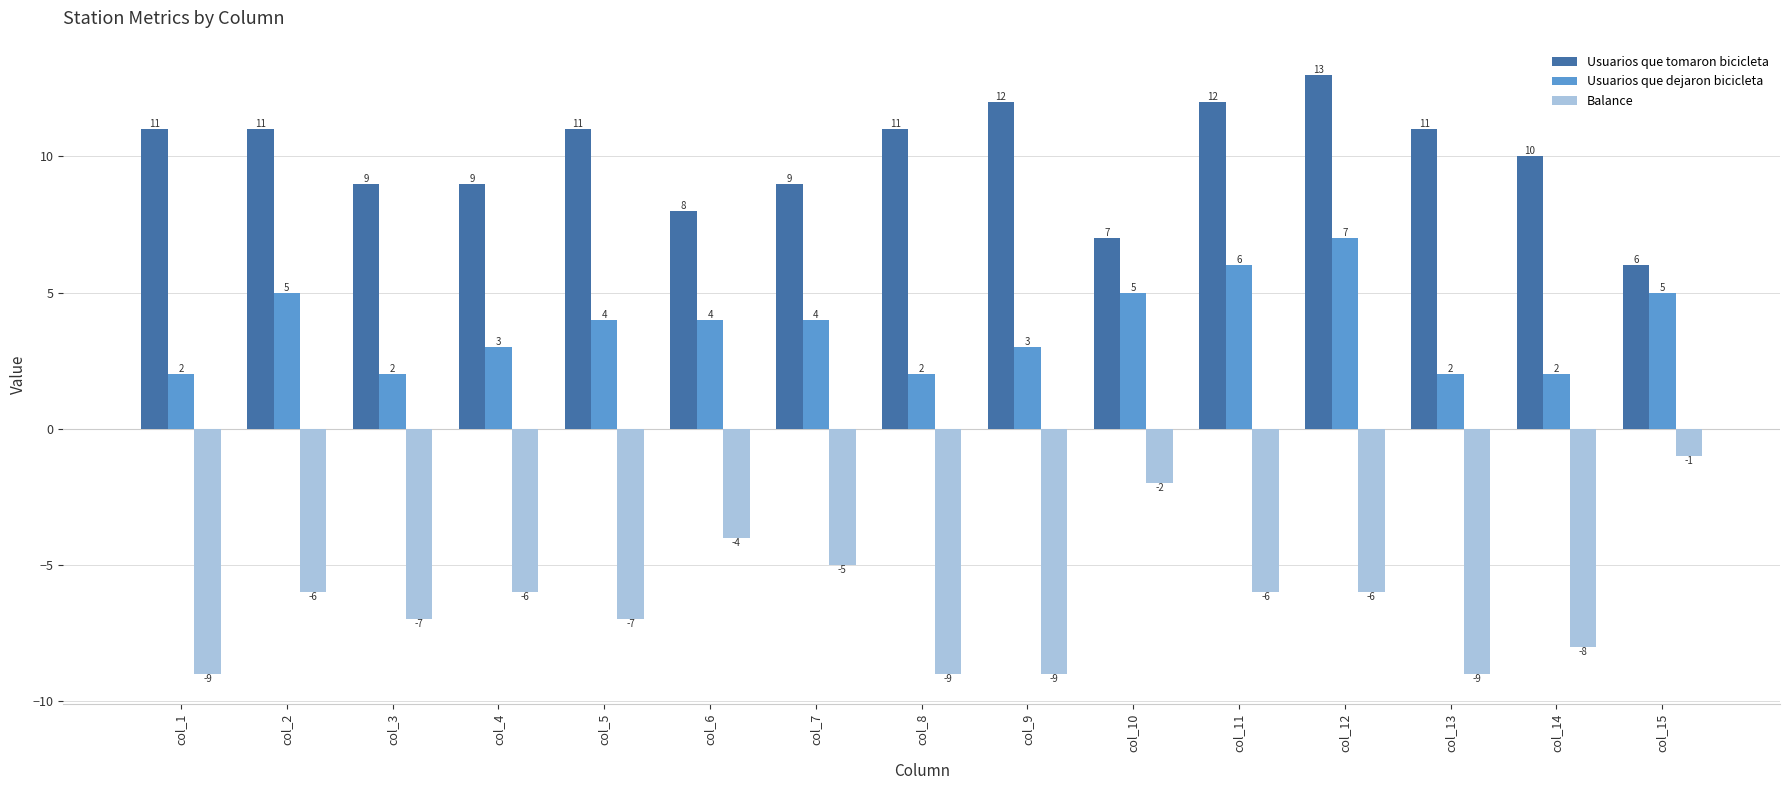

Are the bars grouped side by side (vs. stacked)?

Yes